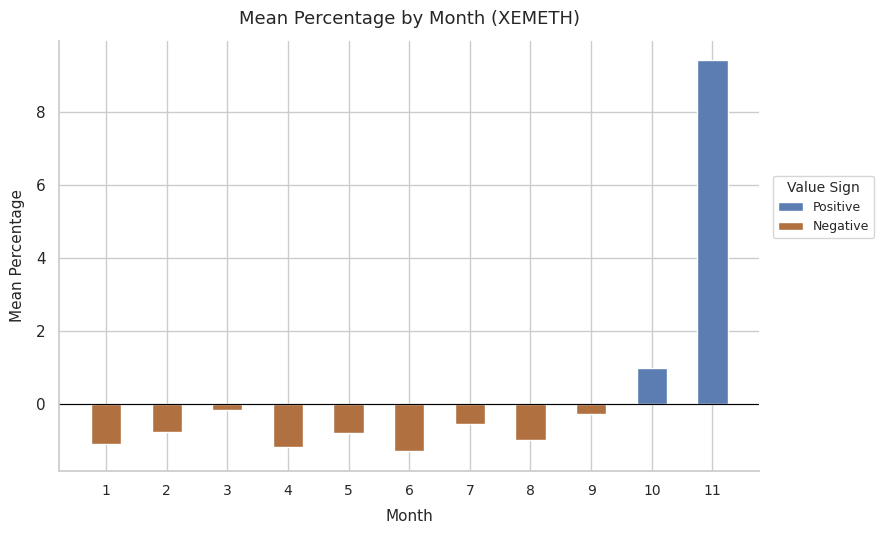

Reading right to left, what are all the values shown in this chart?

9.4	1.0	-0.3	-1.0	-0.6	-1.3	-0.8	-1.2	-0.2	-0.8	-1.1